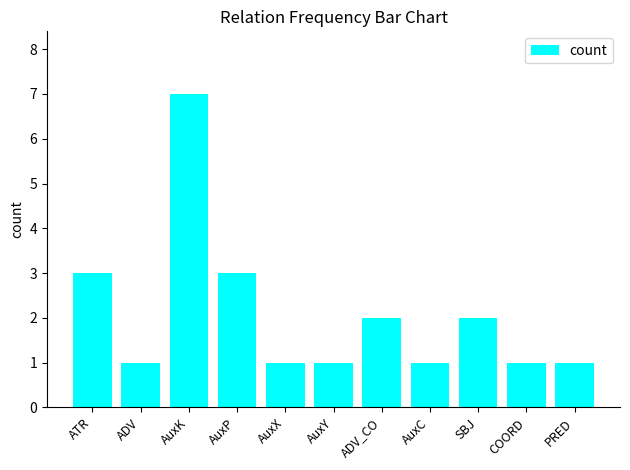

What is the label of the 6th bar from the right?

AuxY